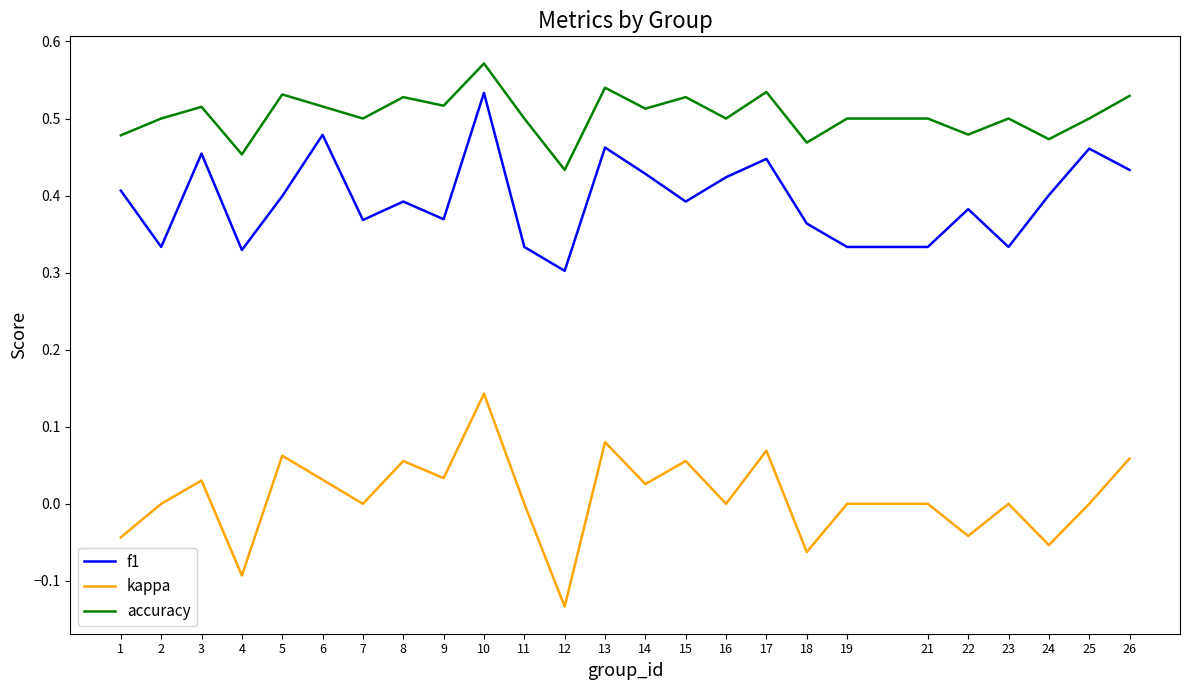

Is it true that f1 equals 0.4 at 26?

True